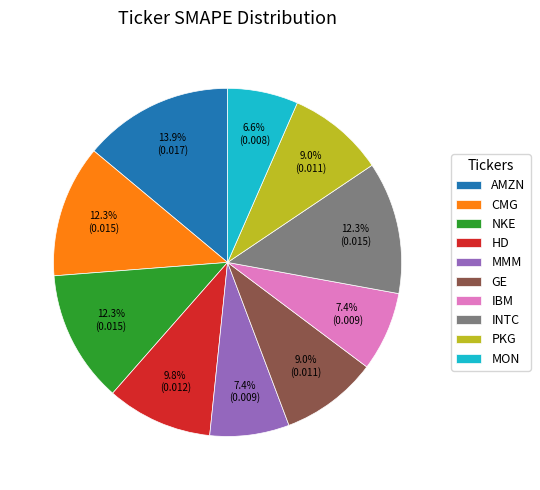

To the nearest percent, what portion does AMZN represent?

14%